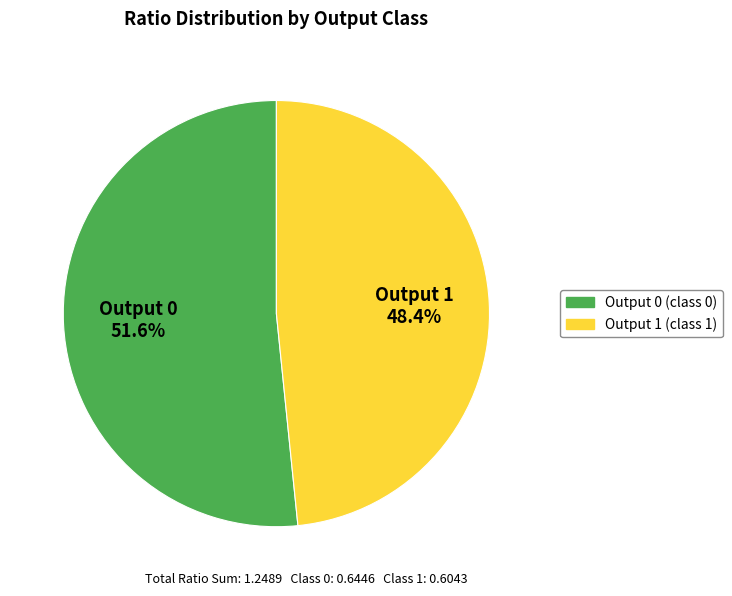

Does any single category account for the majority?

Yes